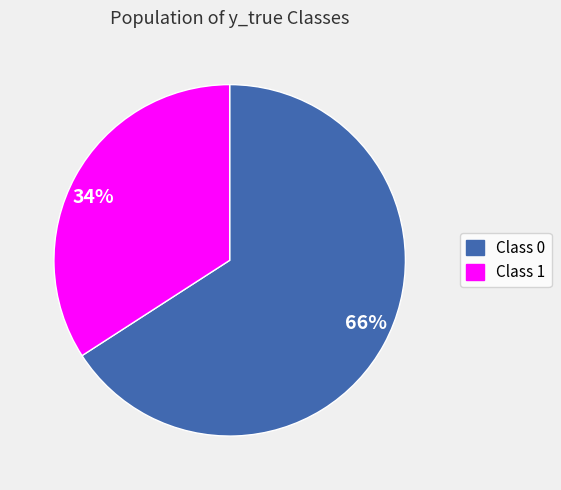

To the nearest percent, what is the difference between the largest and smallest slice percentages?

32%